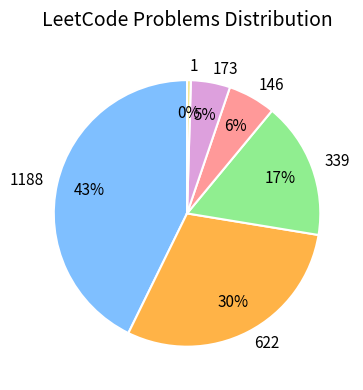

How many segments does this pie chart have?

6